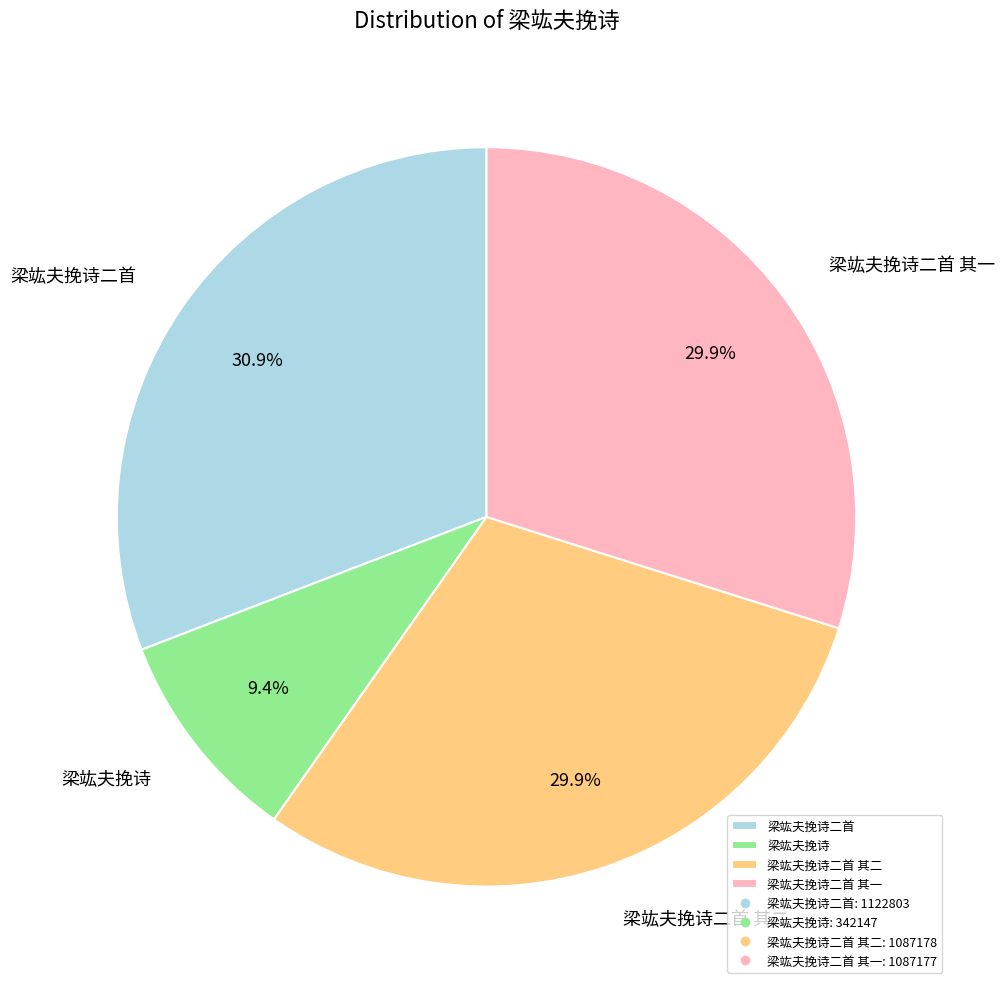

Approximately how many times larger is the value at 梁竑夫挽诗二首 compared to 梁竑夫挽诗?

3.3